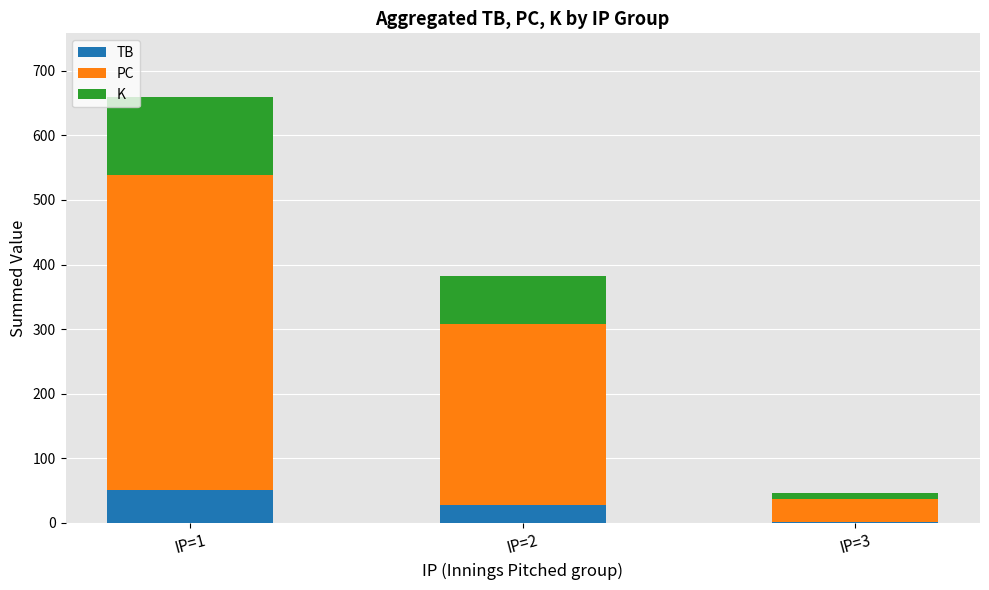

At which category is the sum across all series the highest?

IP=1